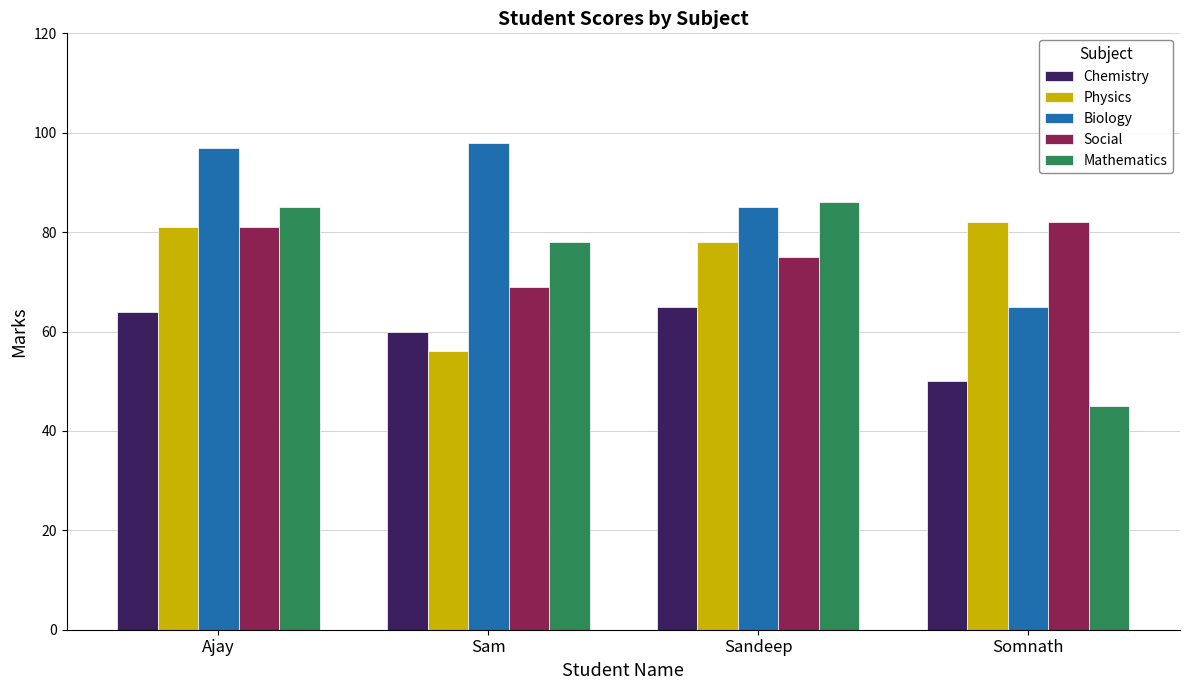

What is the difference between the second highest and second lowest values in the Mathematics series?

7